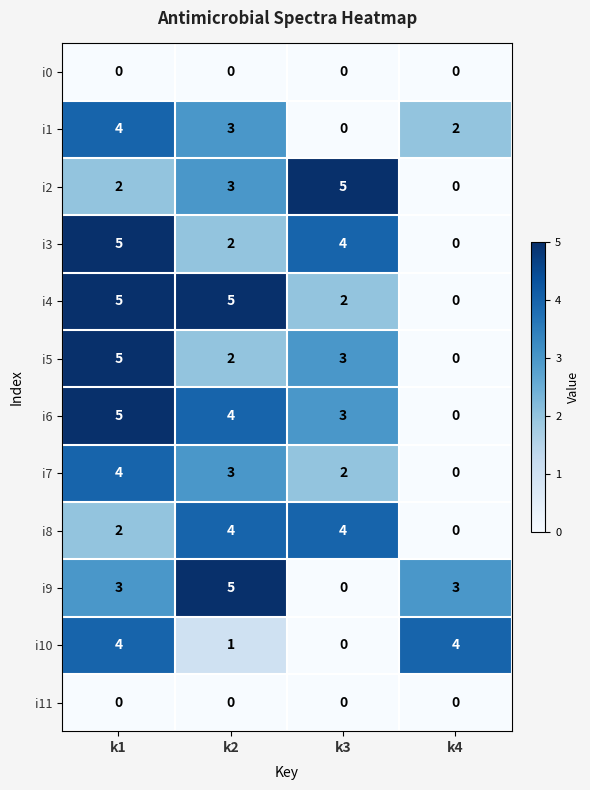

At which label does i3 reach its minimum?

k4